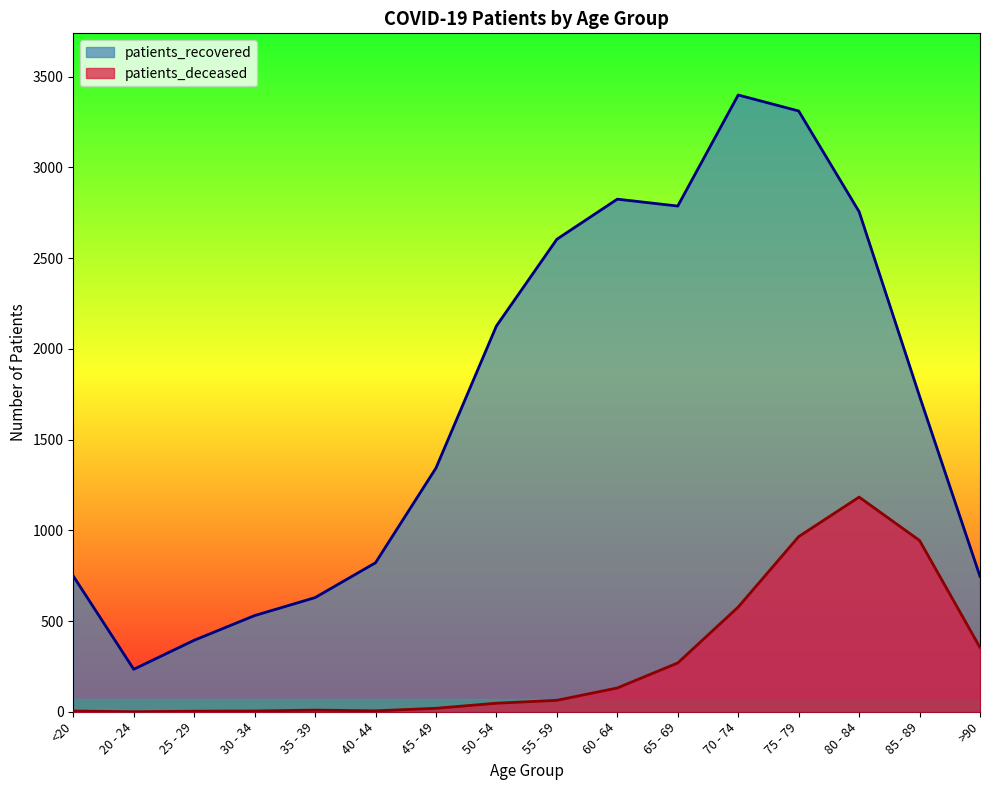

Where is the first local minimum for patients_deceased?

20 - 24